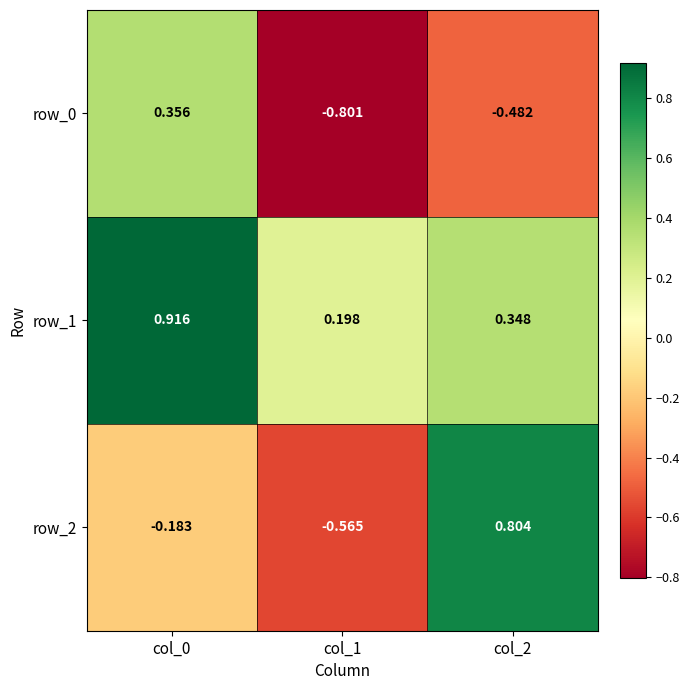

How many negative values does the row_2 series have?

2